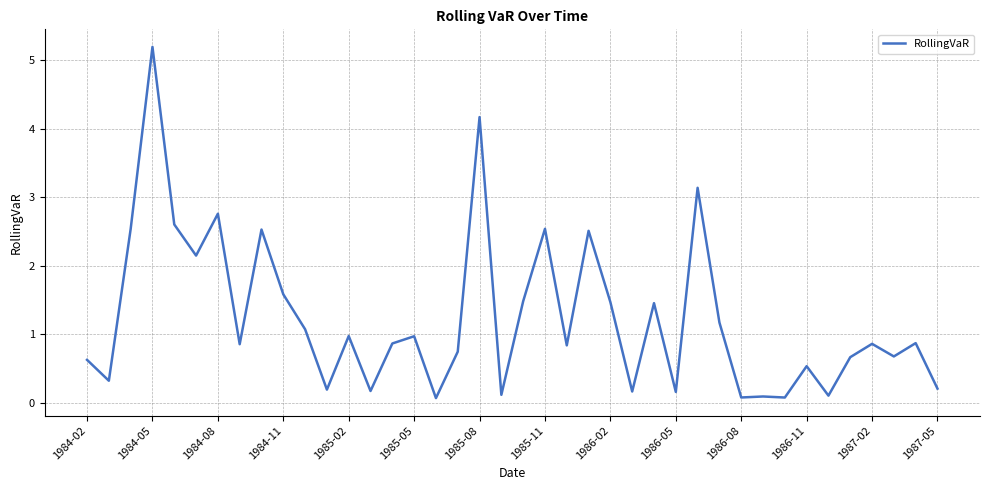

What is the difference between the maximum and minimum values?

5.1